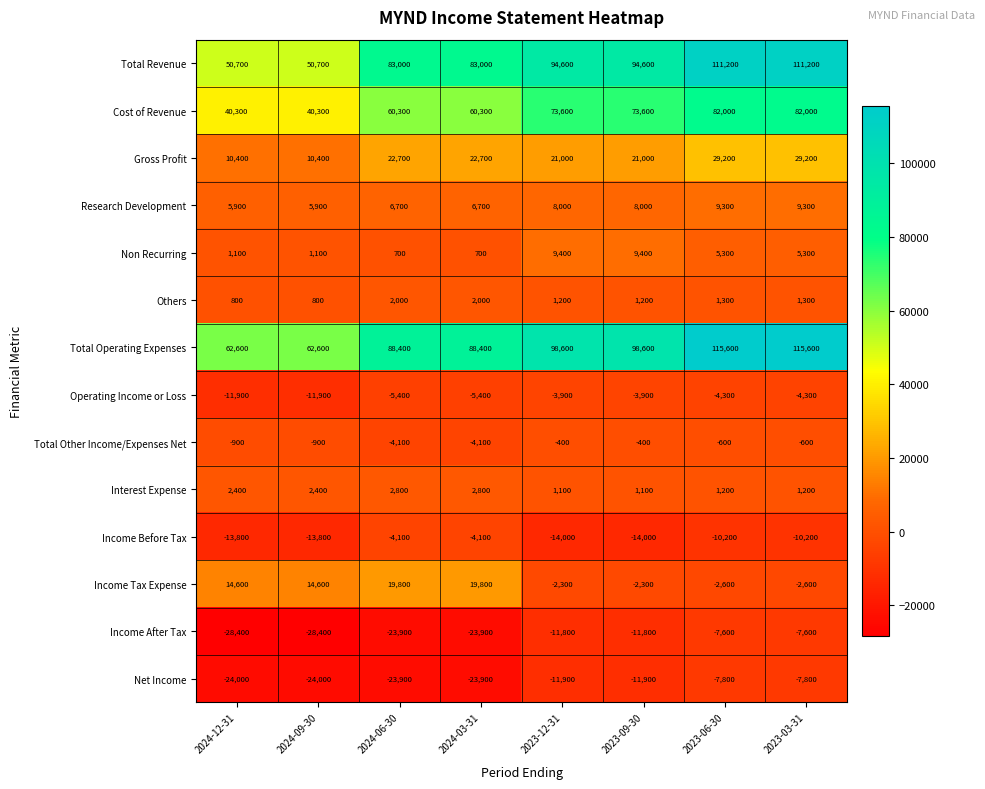

Where does the Income After Tax series first go above -11800?

2023-06-30